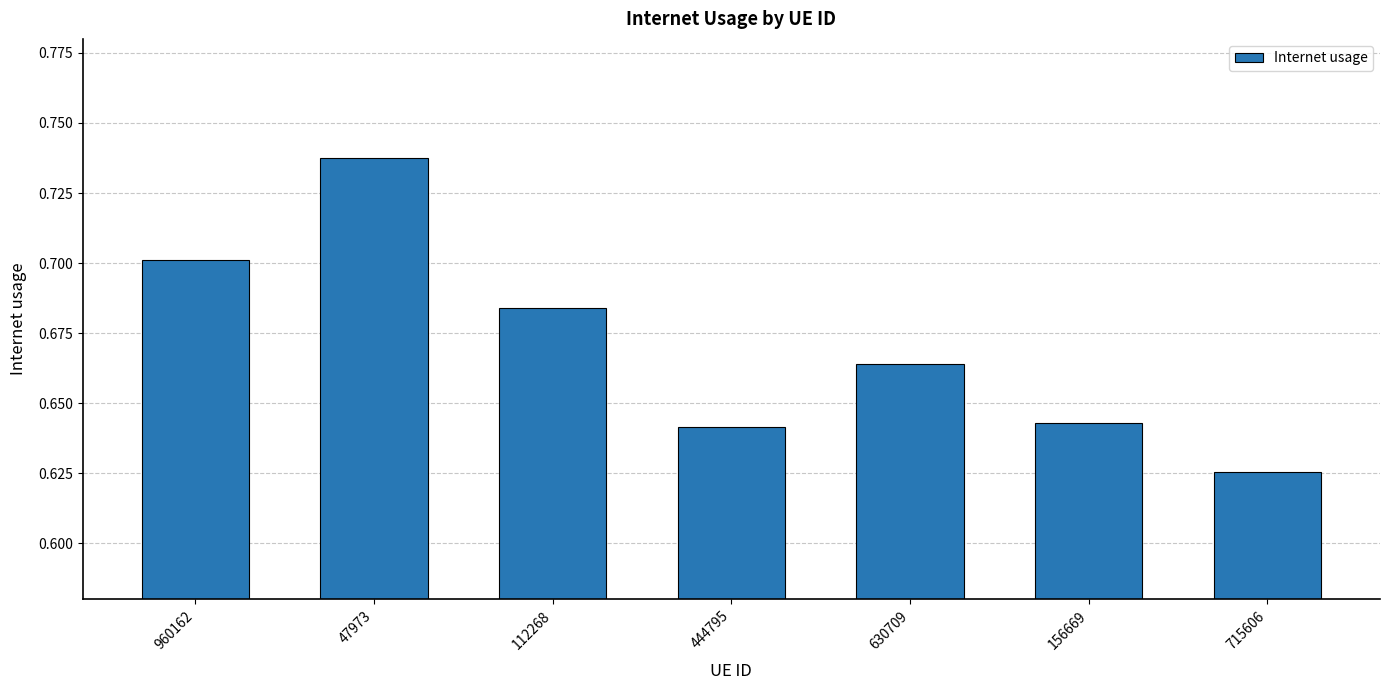

What is the sum of all values?

4.7